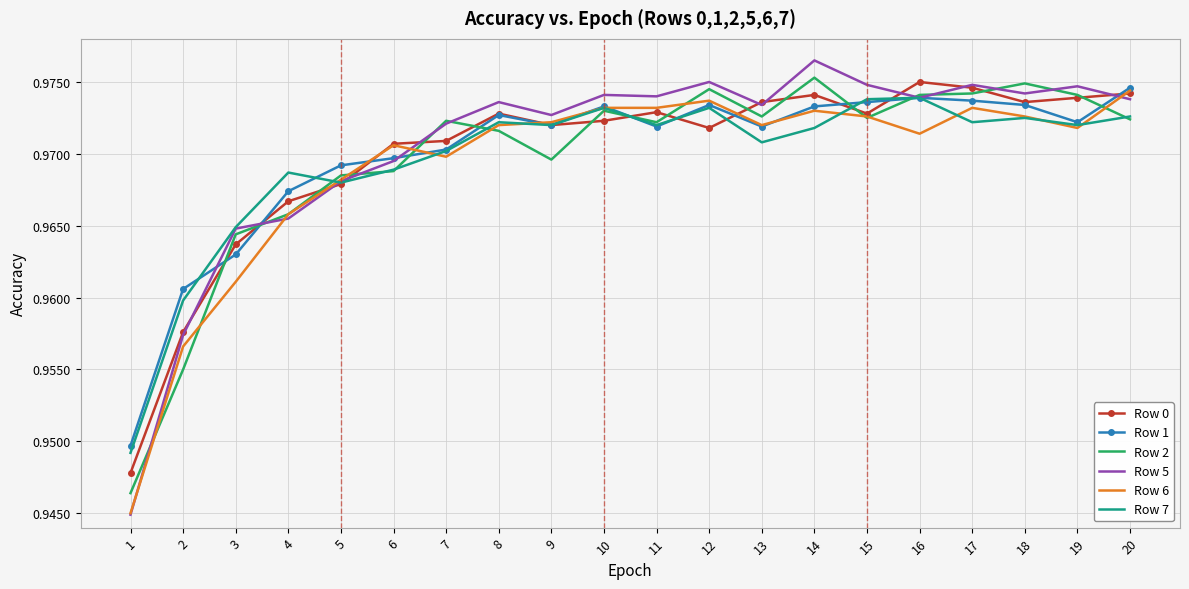

At how many categories does at least one series exceed 0?

20